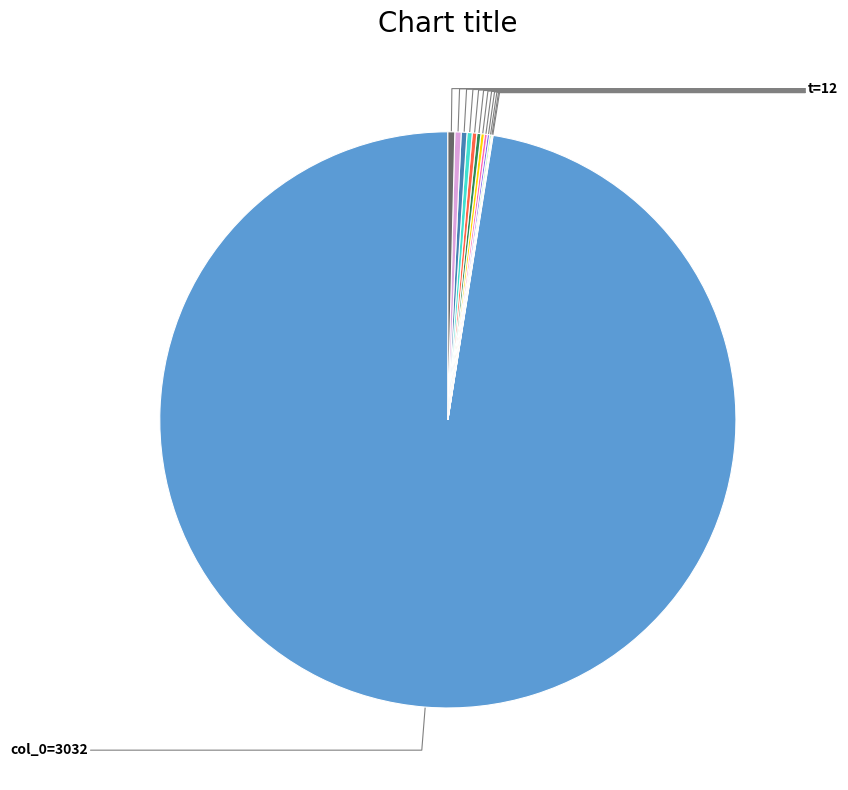

Does any single category account for the majority?

Yes